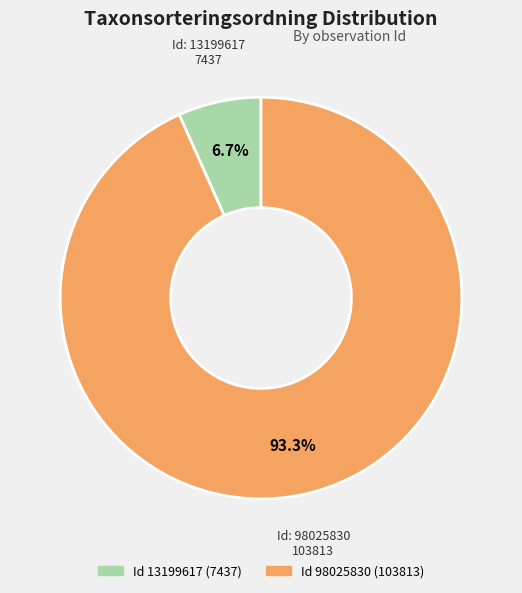

How many slices are in this pie chart?

2